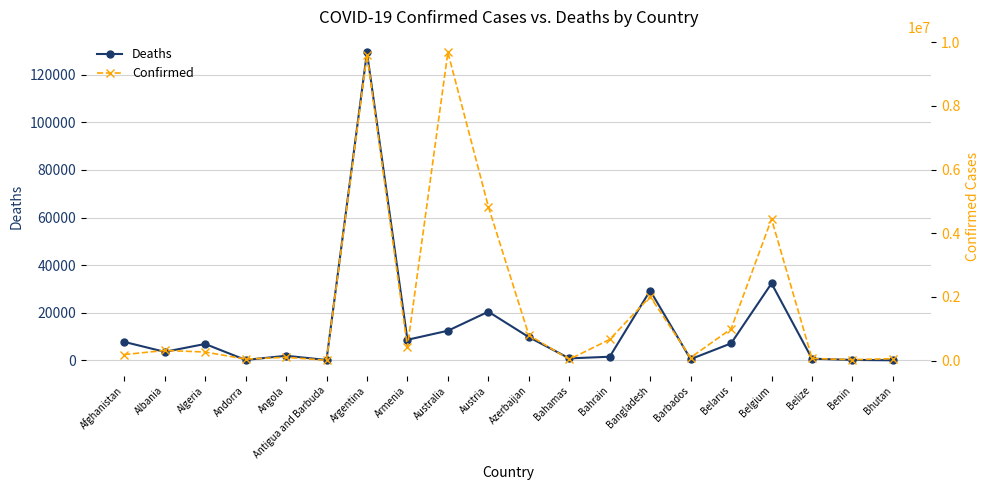

What are all the series names shown in the legend?

Deaths, Confirmed